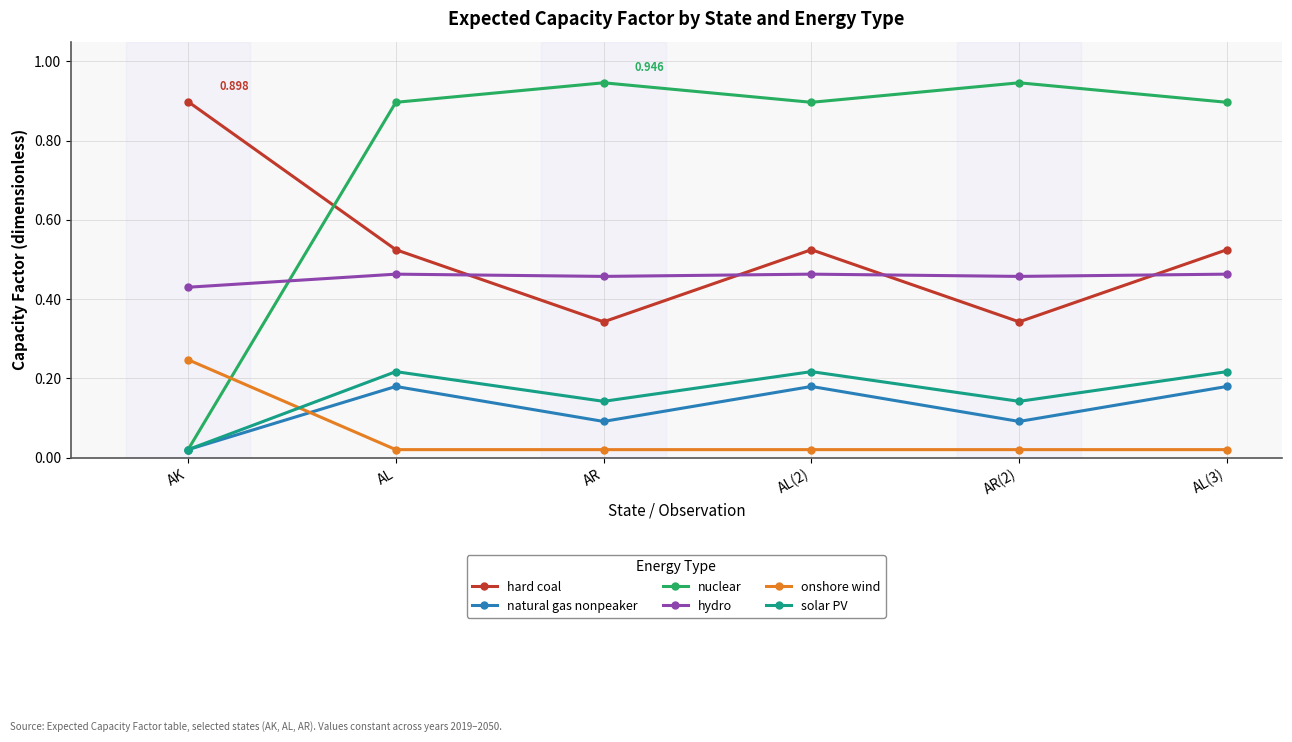

Between AL and AR, which series saw the biggest shift?

hard coal